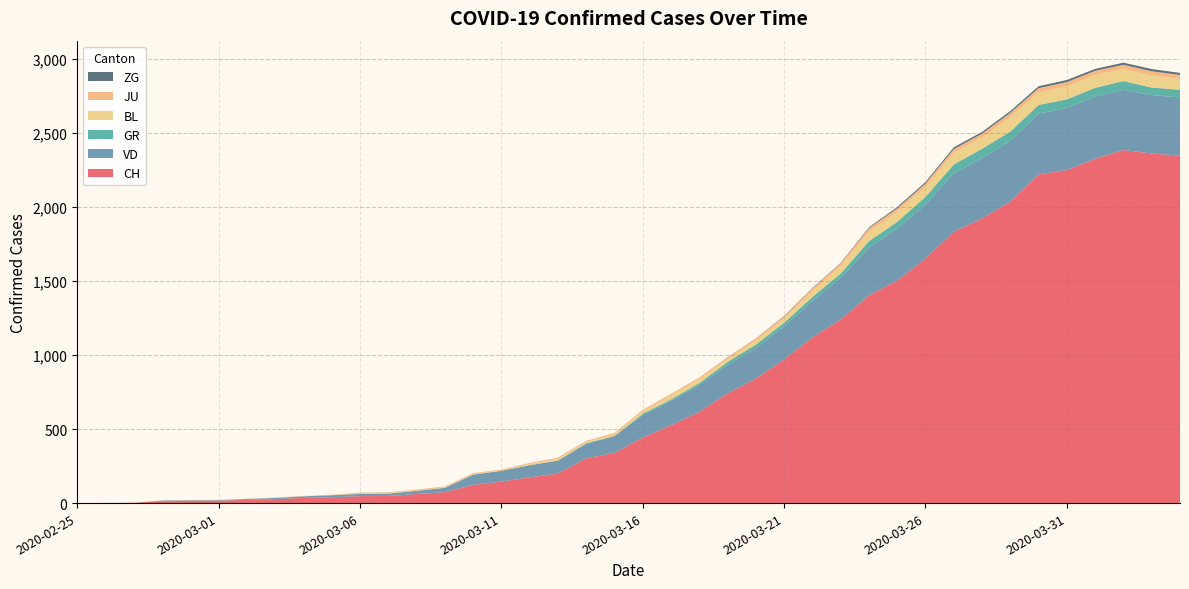

Reading right to left, extract all data points from this chart.

CH: 2349	2363	2387	2328	2251	2222	2038	1924	1834	1654	1505	1404	1241	1120	971	842	741	617	526	443	339	303	200	174	145	123	74	61	48	47	39	35	27	22	16	15	13	2	1	0
VD: 393	395	406	420	420	411	410	408	397	364	351	323	282	246	224	205	195	181	166	152	114	96	87	82	73	69	29	22	16	15	14	11	8	6	4	4	4	0	0	0
GR: 52	51	60	59	58	58	63	63	58	52	45	43	29	27	24	24	18	13	9	9	0	6	0	0	0	0	0	0	0	0	0	0	0	0	0	0	0	0	0	0
BL: 73	82	81	86	88	86	99	75	79	68	68	66	51	40	30	27	19	27	26	17	12	8	12	9	3	5	4	4	4	4	1	1	1	1	1	1	0	0	0	0
JU: 27	28	29	29	29	28	28	27	25	22	23	22	18	18	13	14	12	11	11	9	9	8	8	6	6	5	5	5	5	5	2	1	1	1	1	1	1	1	0	0
ZG: 14	15	14	13	14	13	12	12	12	10	9	6	3	3	3	1	1	0	0	0	0	0	0	0	0	0	0	0	0	0	0	0	0	0	0	0	0	0	0	0